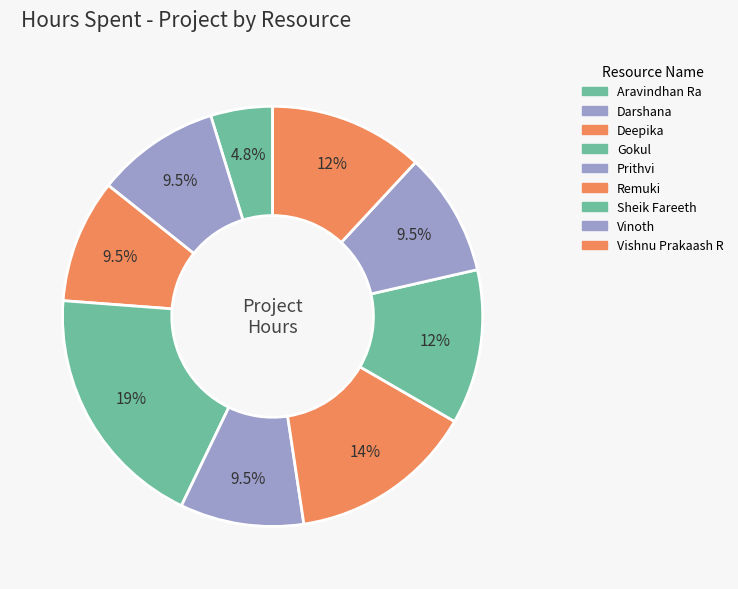

Count the number of slices in the pie.

9